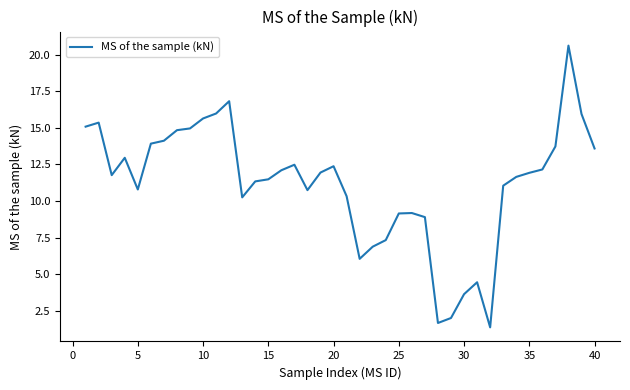

What is the smallest value displayed?

1.4